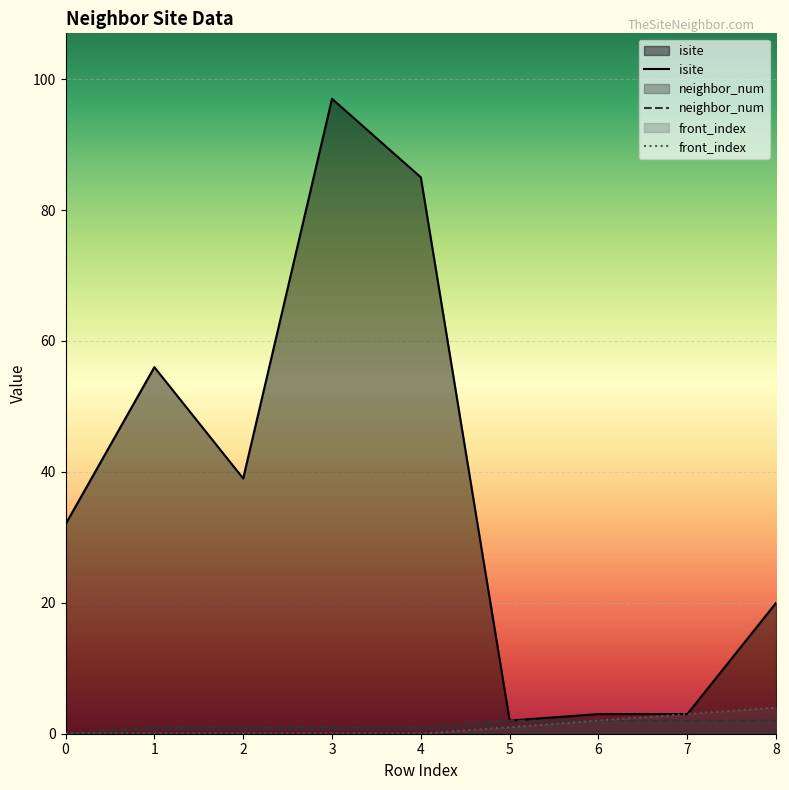

Count the neighbor_num values in the range 1 to 2.

8